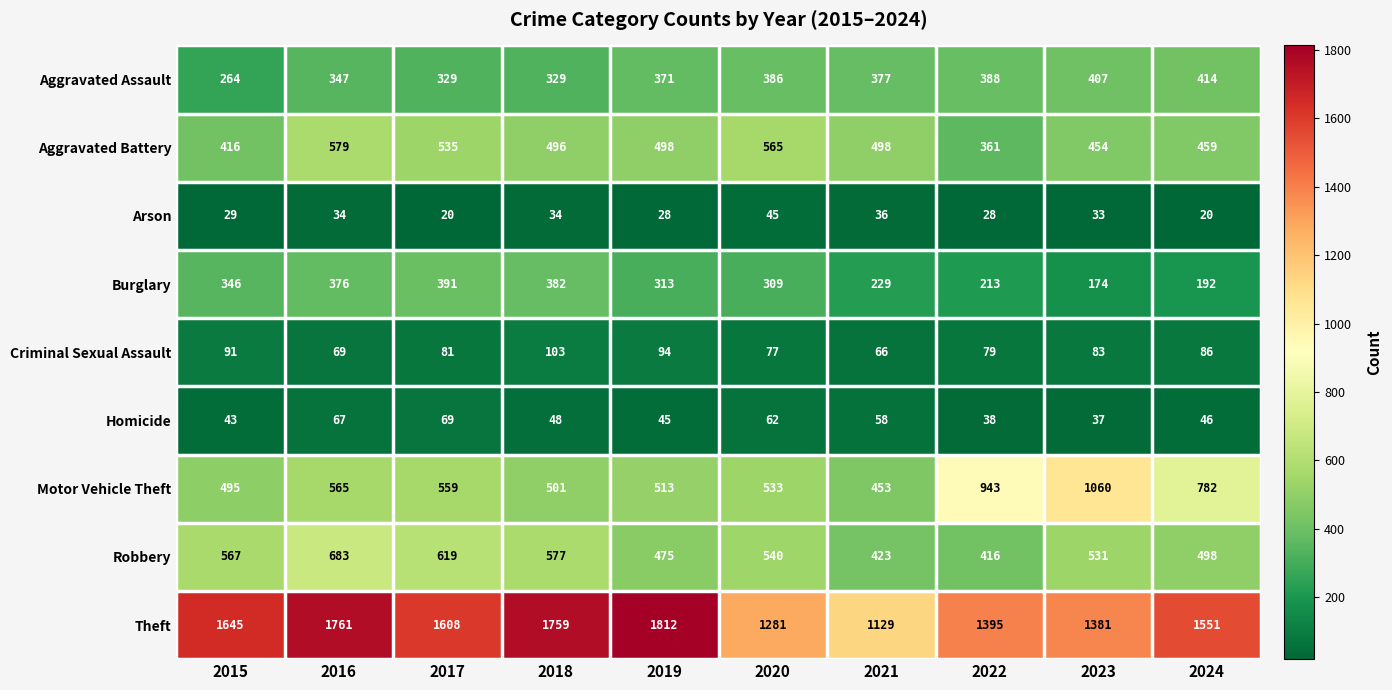

At which label is Robbery closest to 549?

2020